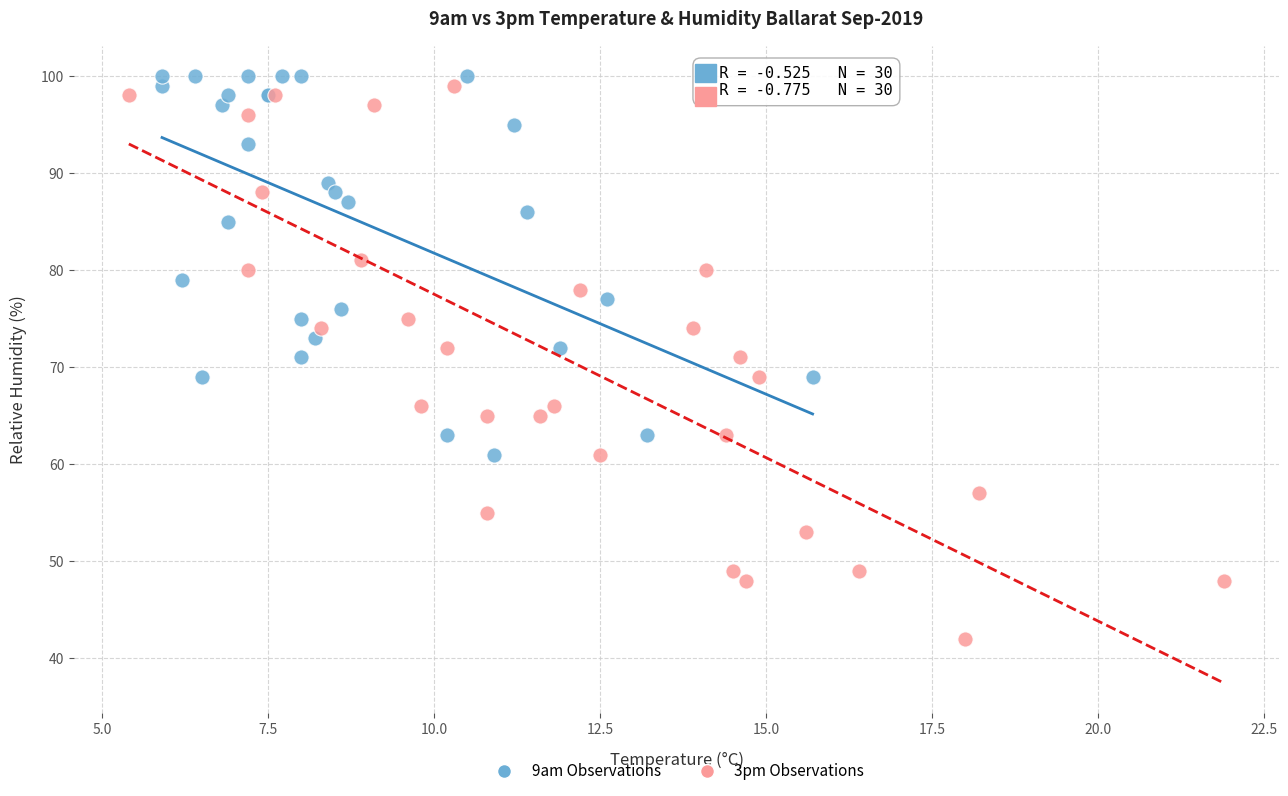

Which series has the largest Y range (max minus min)?

3pm Observations